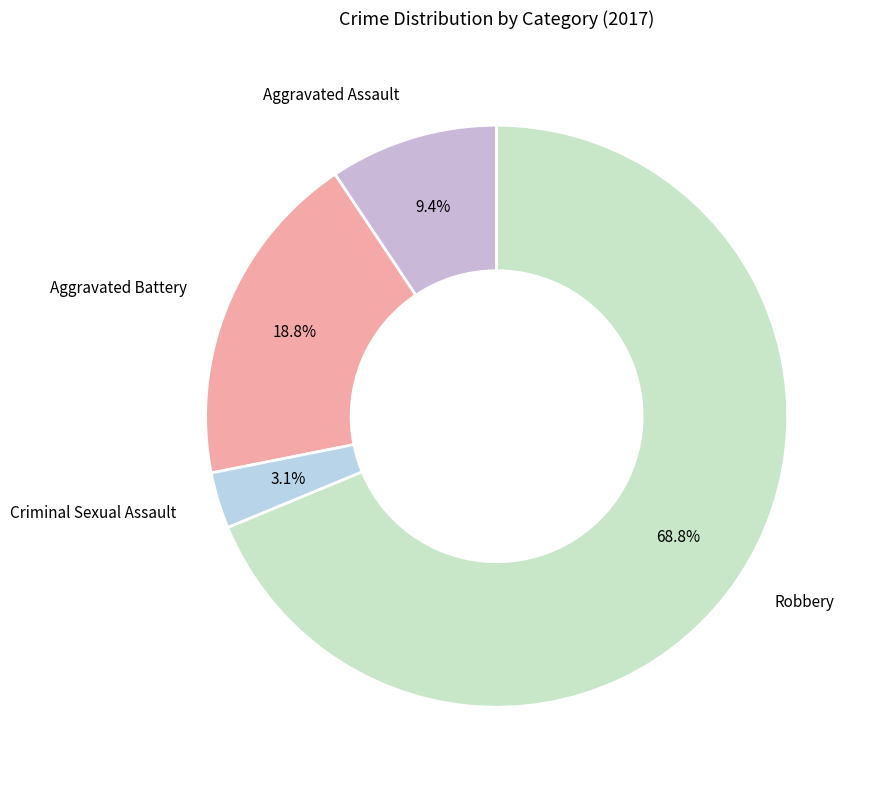

Is Robbery the majority of the pie?

Yes